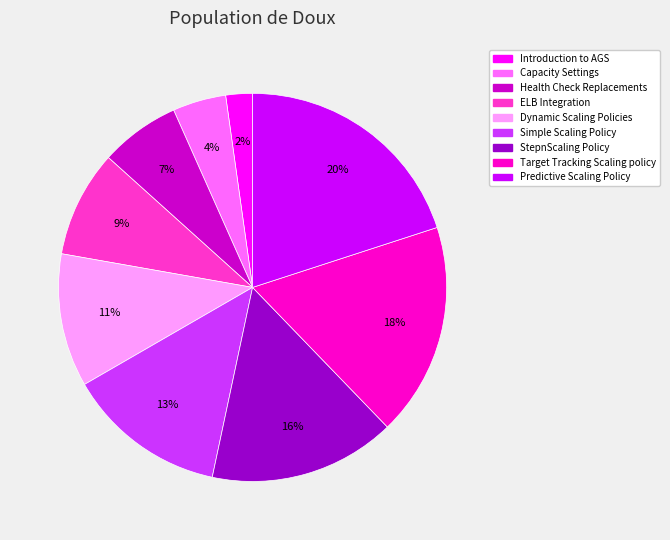

Between Introduction to AGS and Capacity Settings, which is larger?

Capacity Settings